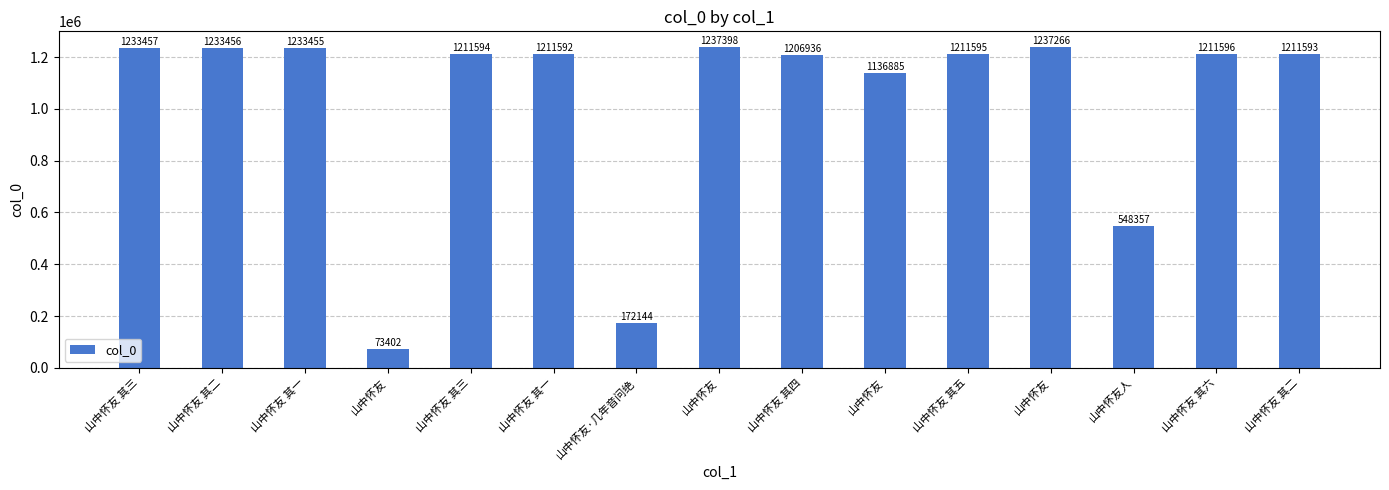

What is the greatest value displayed?

1237398